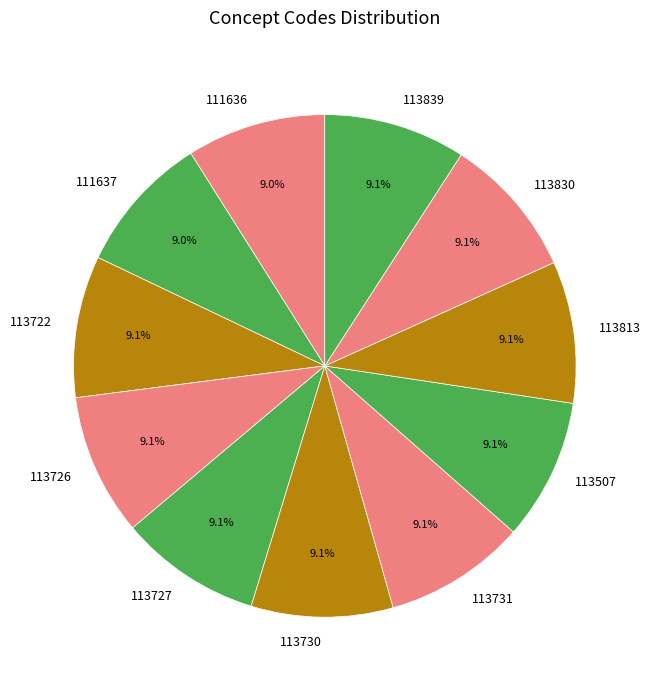

How many segments does this pie chart have?

11